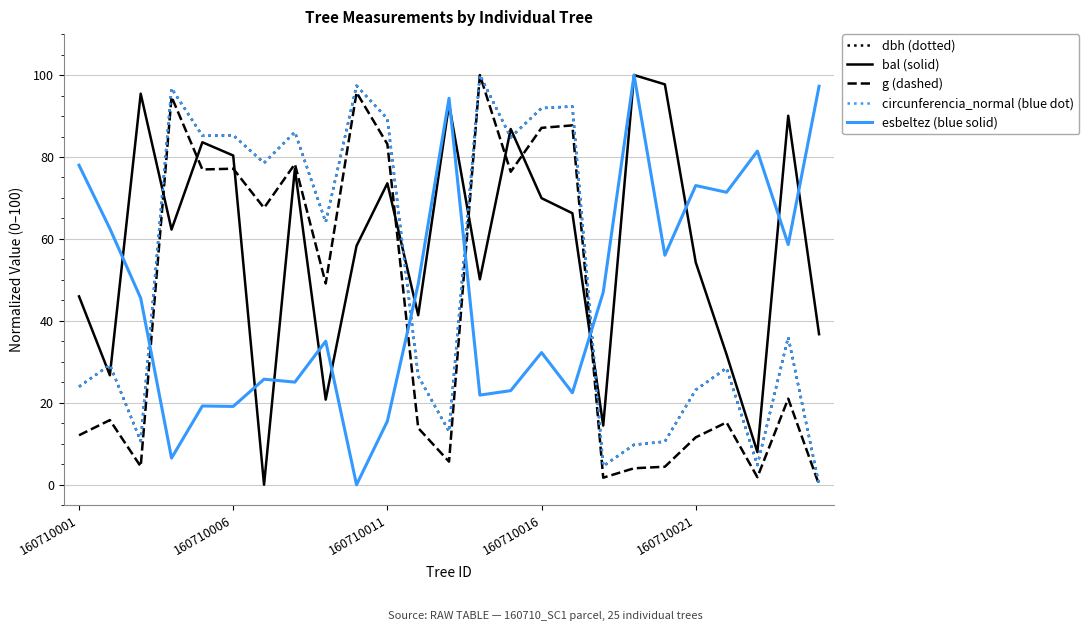

Which series has the largest total across all categories?

bal (solid)